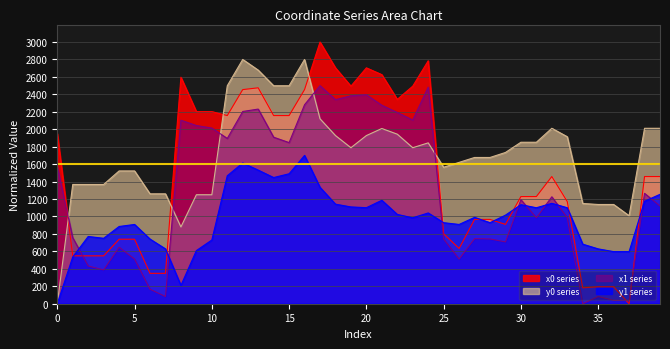

What are all the series names shown in the legend?

x0 series, y0 series, x1 series, y1 series